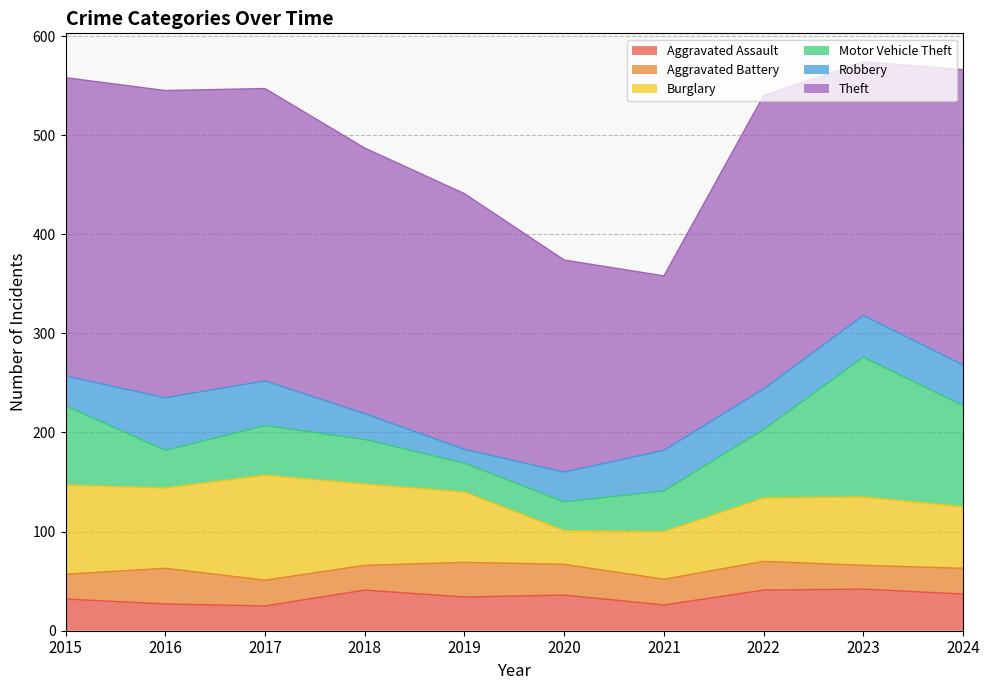

Is the value of Robbery at 2019 greater than the value of Motor Vehicle Theft at 2024?

No